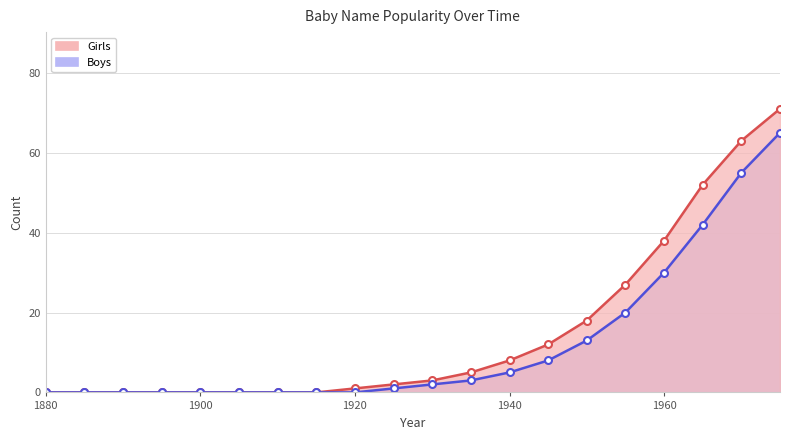

True or false: Boys has more than 1 interior local peaks.

False